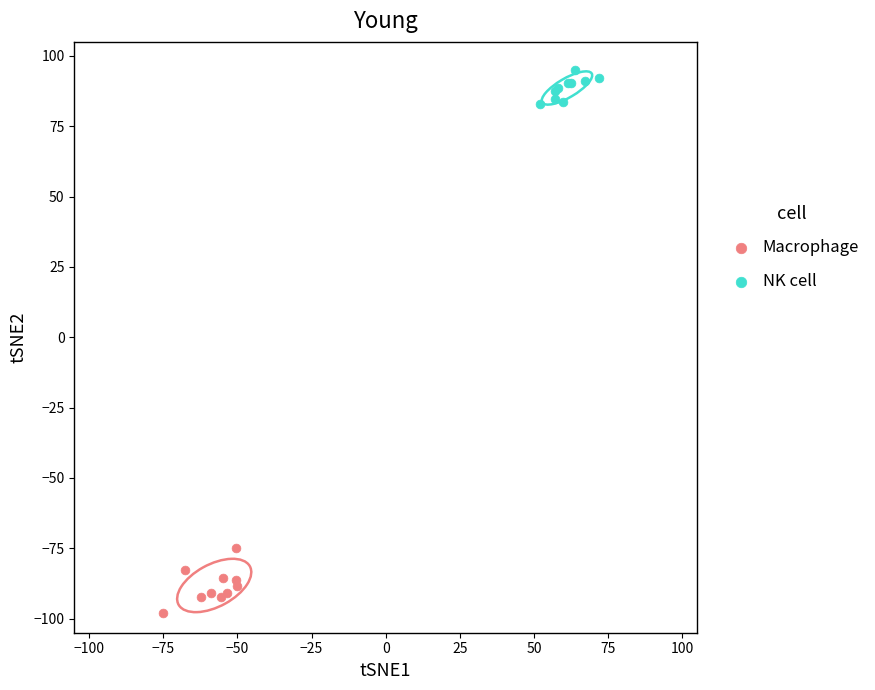

Which series contains the highest Y value?

NK cell